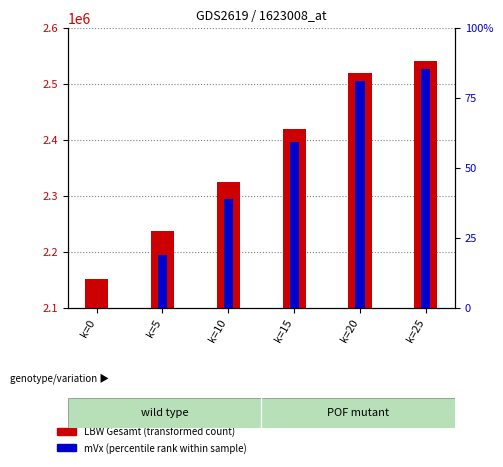

Rank the categories by mVx value from lowest to highest.

k=0, k=5, k=10, k=15, k=20, k=25